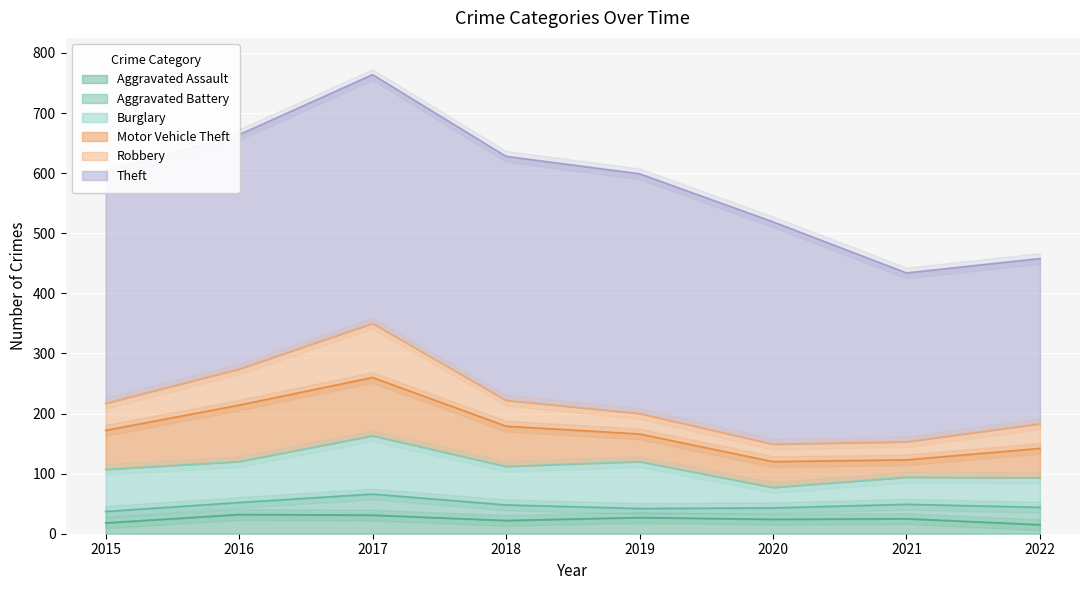

True or false: Aggravated Battery has a value of 35 at 2017.

True